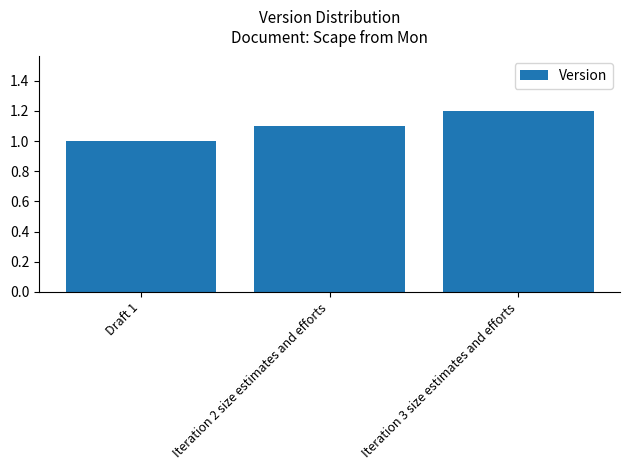

What is the maximum value shown in the chart?

1.2